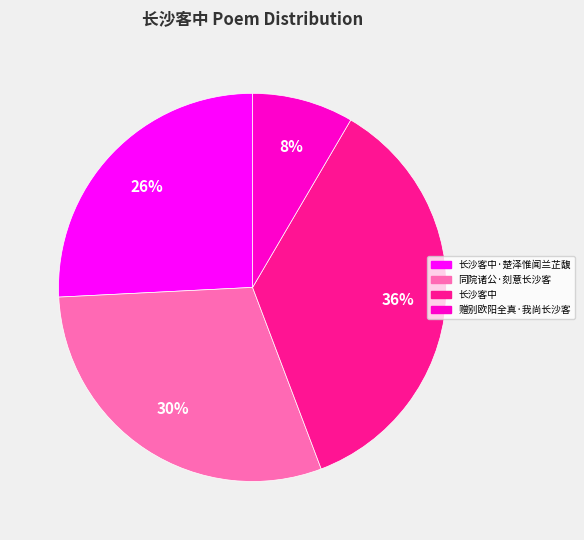

To the nearest percent, what is the average slice percentage?

25%